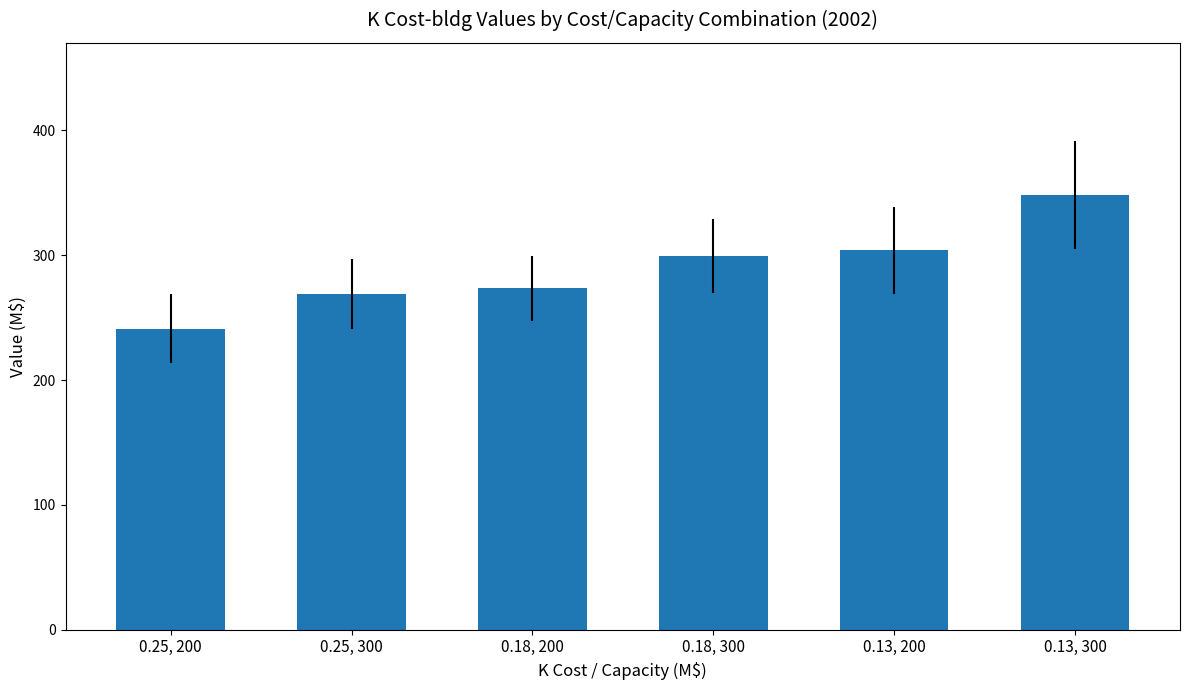

True or false: the data shows 137.3 at 0.18, 300.

False